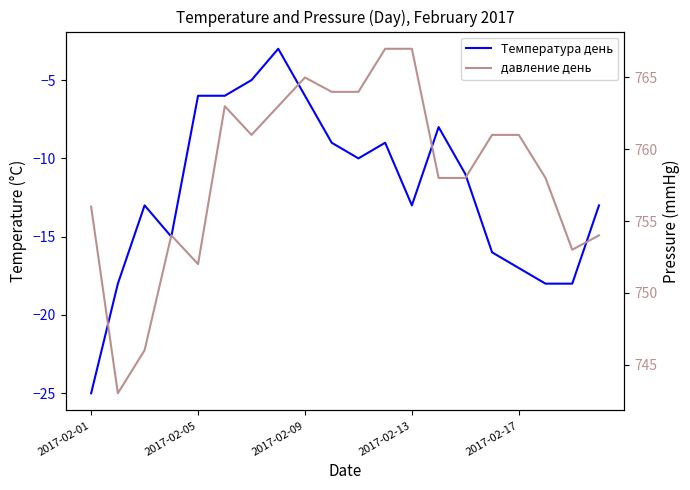

True or false: давление день has more than 0 points higher than both neighbors.

True